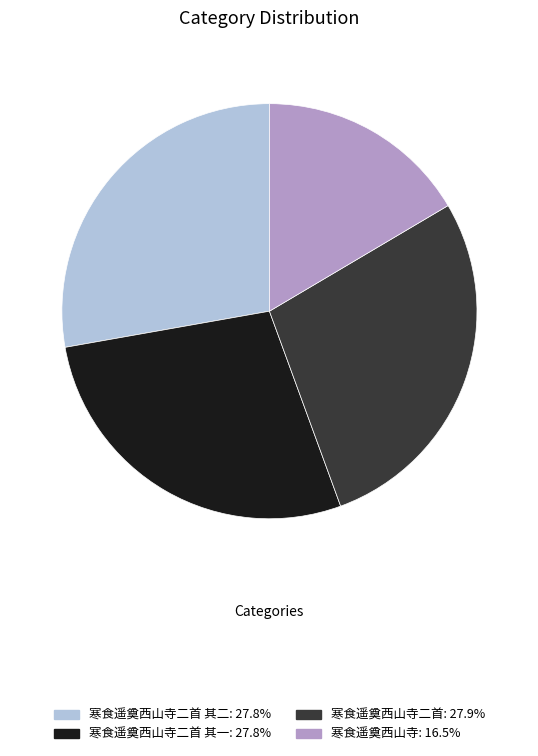

Is there any slice that represents more than half of the pie?

No